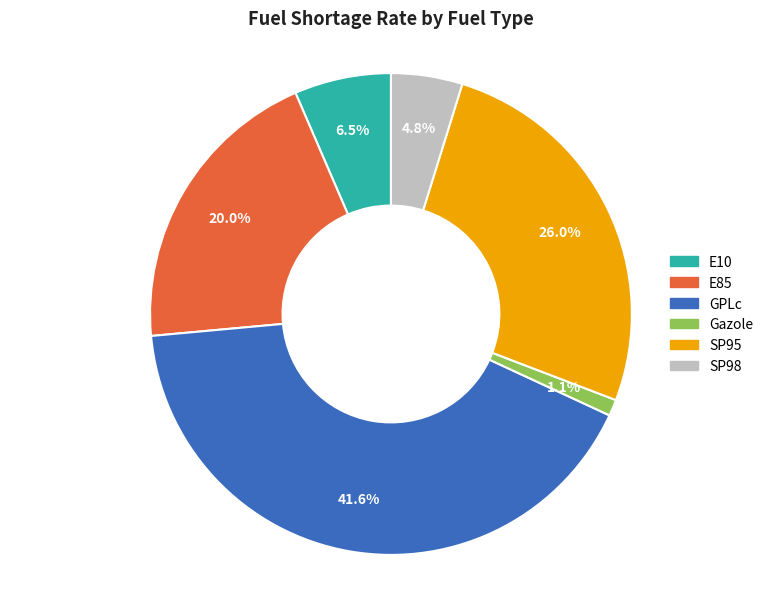

How many segments does this pie chart have?

6